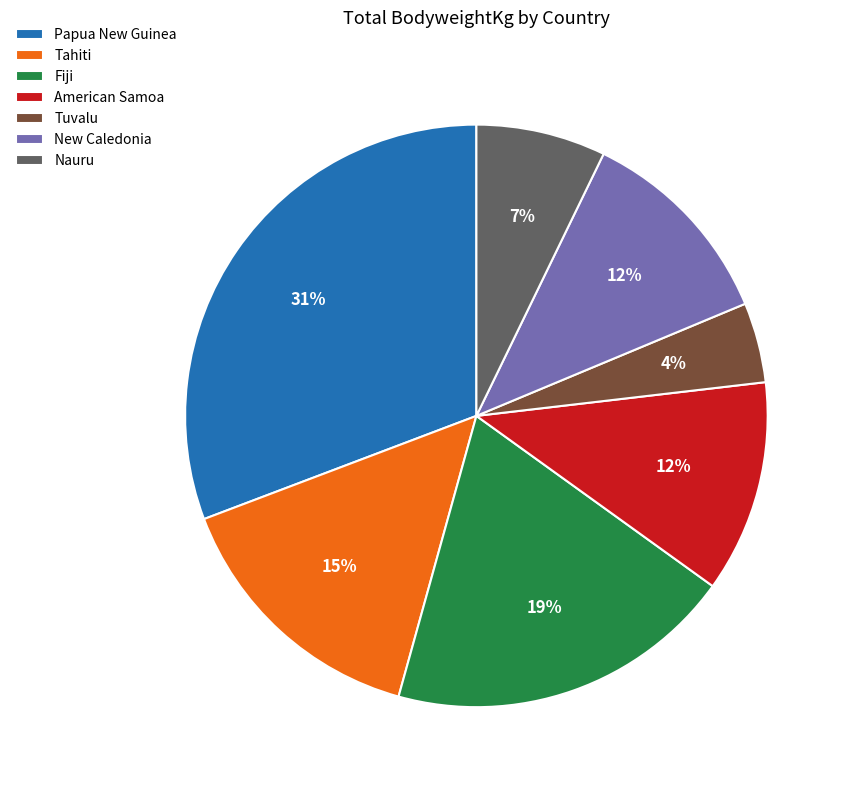

The Nauru slice represents 15% of the pie. True or false?

False